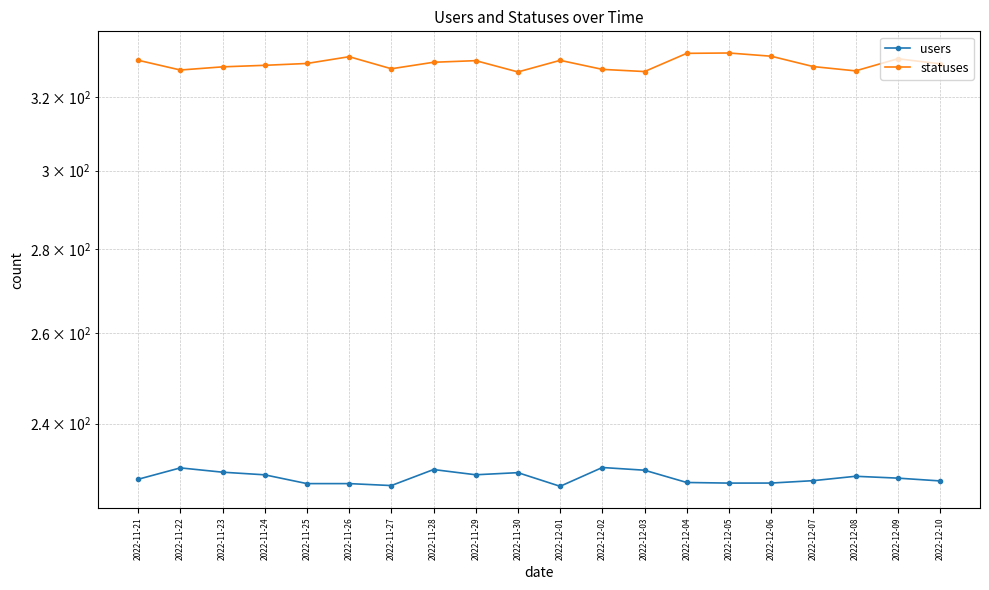

Which series has the widest spread of values?

statuses